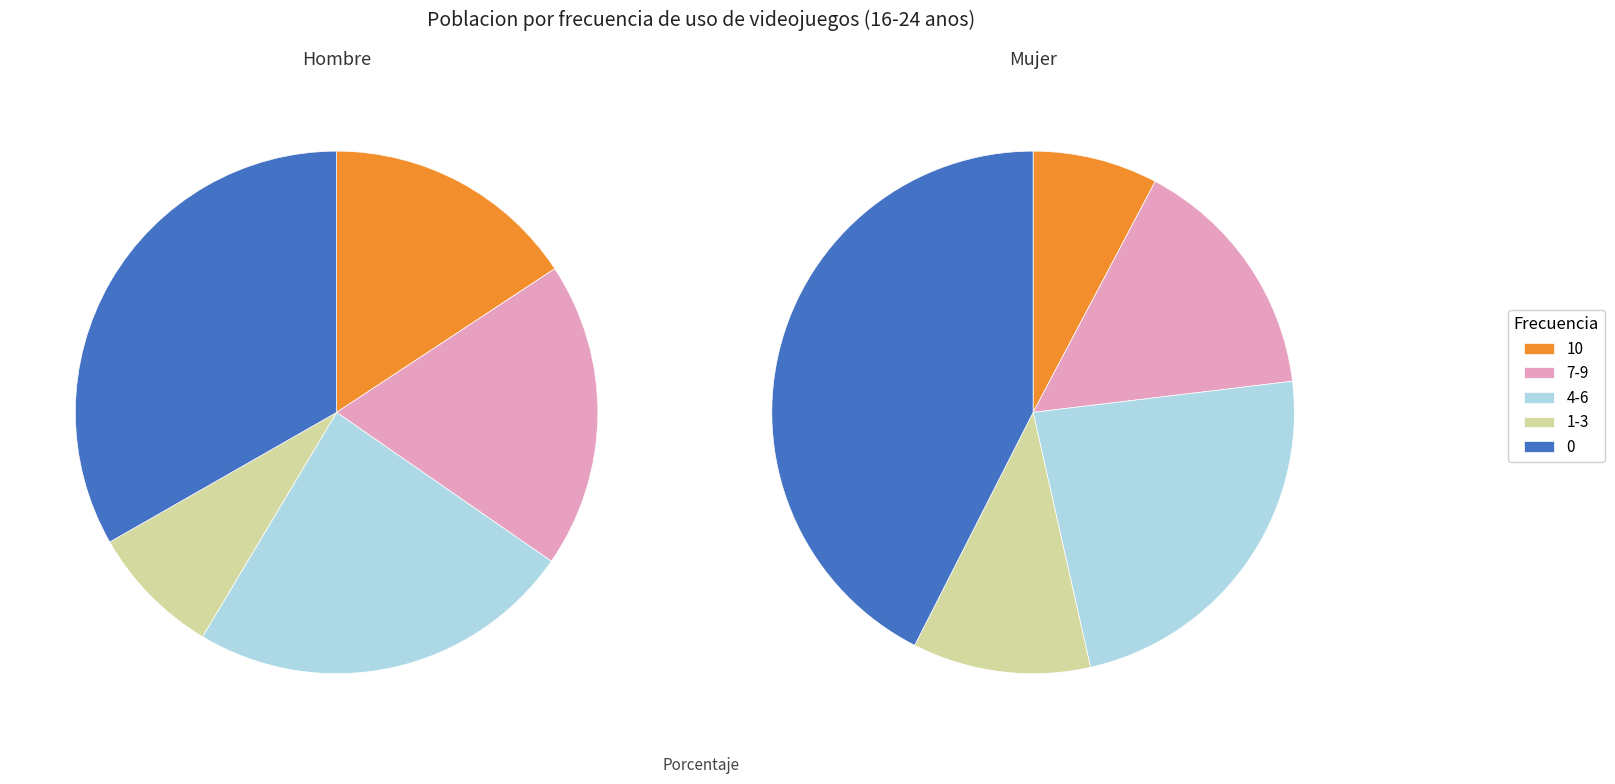

Is the sum of 3 and 10 greater than half?

No